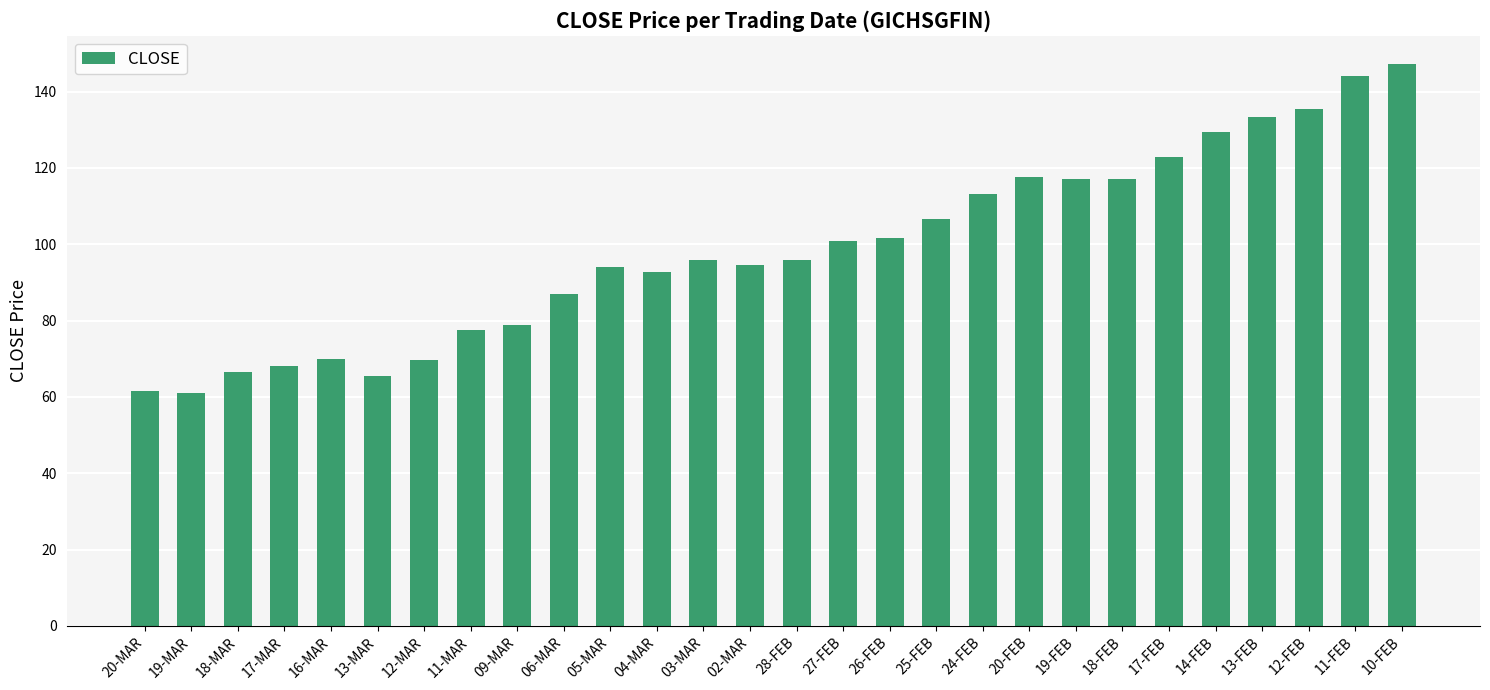

What is the value of the 1st bar from the left?

61.5